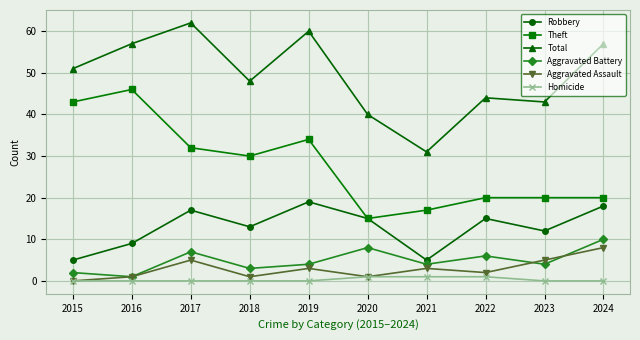

Reading left to right, list all the values displayed in this chart.

Robbery: 5	9	17	13	19	15	5	15	12	18
Theft: 43	46	32	30	34	15	17	20	20	20
Total: 51	57	62	48	60	40	31	44	43	57
Aggravated Battery: 2	1	7	3	4	8	4	6	4	10
Aggravated Assault: 0	1	5	1	3	1	3	2	5	8
Homicide: 0	0	0	0	0	1	1	1	0	0